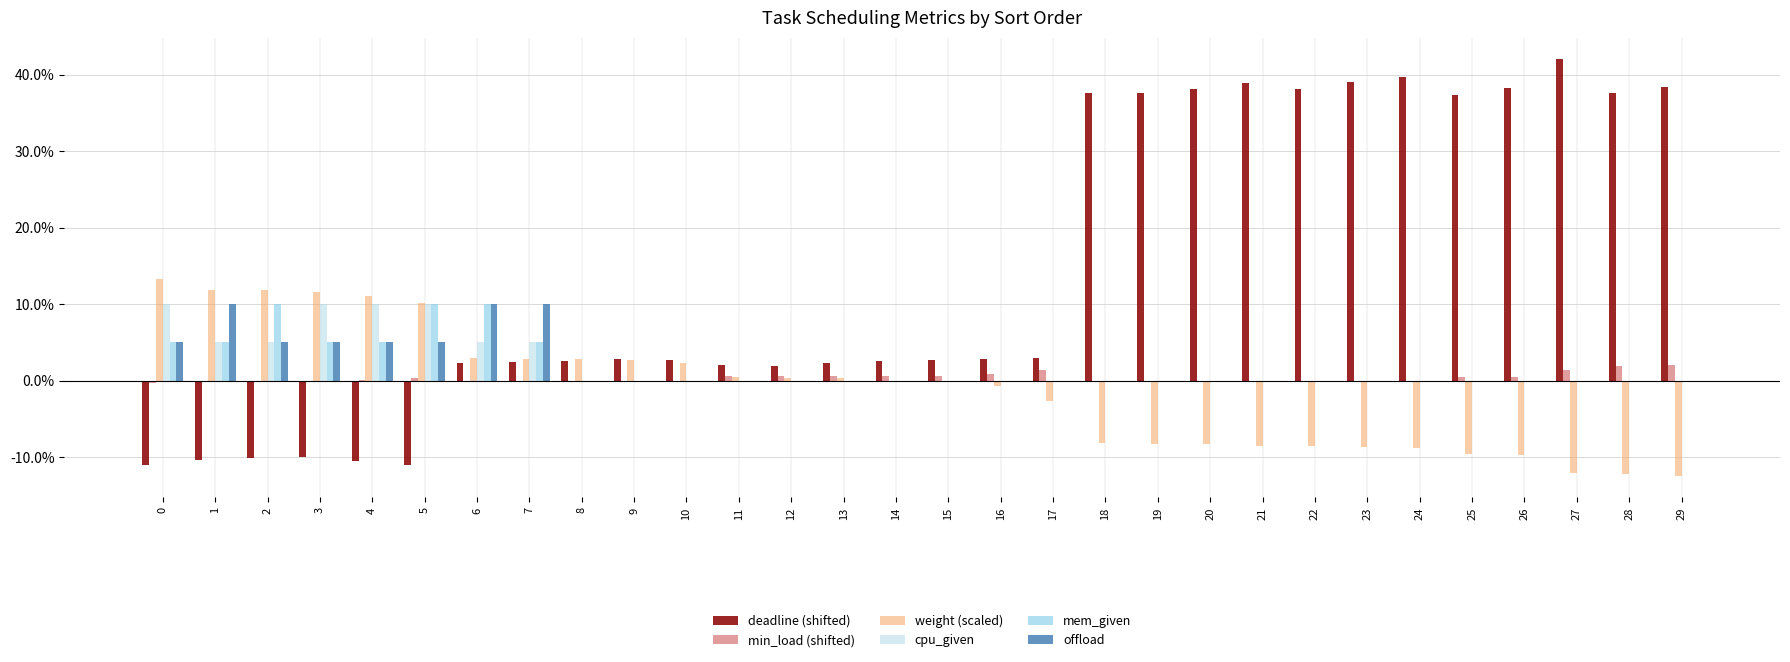

Reading left to right, what are all the values shown in this chart?

deadline (shifted): -0.1	-0.1	-0.1	-0.1	-0.1	-0.1	0.0	0.0	0.0	0.0	0.0	0.0	0.0	0.0	0.0	0.0	0.0	0.0	0.4	0.4	0.4	0.4	0.4	0.4	0.4	0.4	0.4	0.4	0.4	0.4
min_load (shifted): -0.0	-0.0	-0.0	-0.0	0.0	0.0	-0.0	-0.0	-0.0	-0.0	-0.0	0.0	0.0	0.0	0.0	0.0	0.0	0.0	-0.0	-0.0	-0.0	-0.0	-0.0	-0.0	-0.0	0.0	0.0	0.0	0.0	0.0
weight (scaled): 0.1	0.1	0.1	0.1	0.1	0.1	0.0	0.0	0.0	0.0	0.0	0.0	0.0	0.0	0.0	-0.0	-0.0	-0.0	-0.1	-0.1	-0.1	-0.1	-0.1	-0.1	-0.1	-0.1	-0.1	-0.1	-0.1	-0.1
cpu_given: 0.1	0.1	0.1	0.1	0.1	0.1	0.1	0.1	0.0	0.0	0.0	0.0	0.0	0.0	0.0	0.0	0.0	0.0	0.0	0.0	0.0	0.0	0.0	0.0	0.0	0.0	0.0	0.0	0.0	0.0
mem_given: 0.1	0.1	0.1	0.1	0.1	0.1	0.1	0.1	0.0	0.0	0.0	0.0	0.0	0.0	0.0	0.0	0.0	0.0	0.0	0.0	0.0	0.0	0.0	0.0	0.0	0.0	0.0	0.0	0.0	0.0
offload: 0.1	0.1	0.1	0.1	0.1	0.1	0.1	0.1	0.0	0.0	0.0	0.0	0.0	0.0	0.0	0.0	0.0	0.0	0.0	0.0	0.0	0.0	0.0	0.0	0.0	0.0	0.0	0.0	0.0	0.0